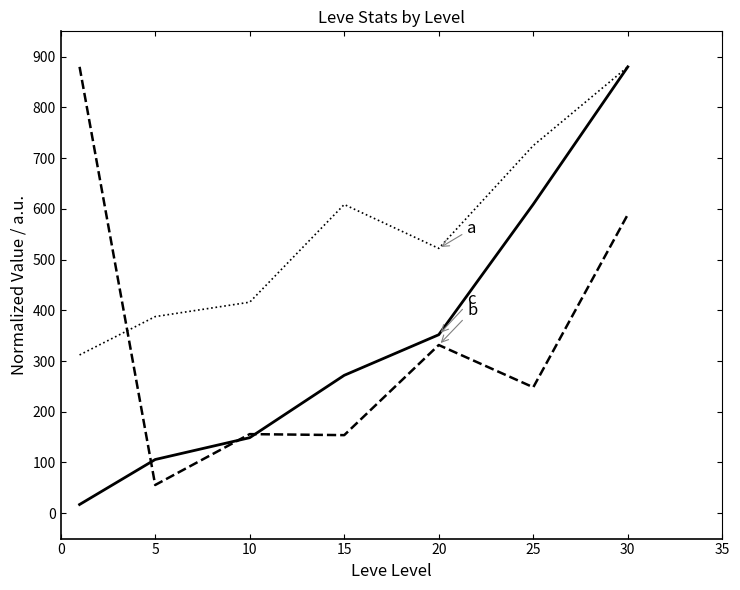

What is the maximum value shown in the chart?

880.0